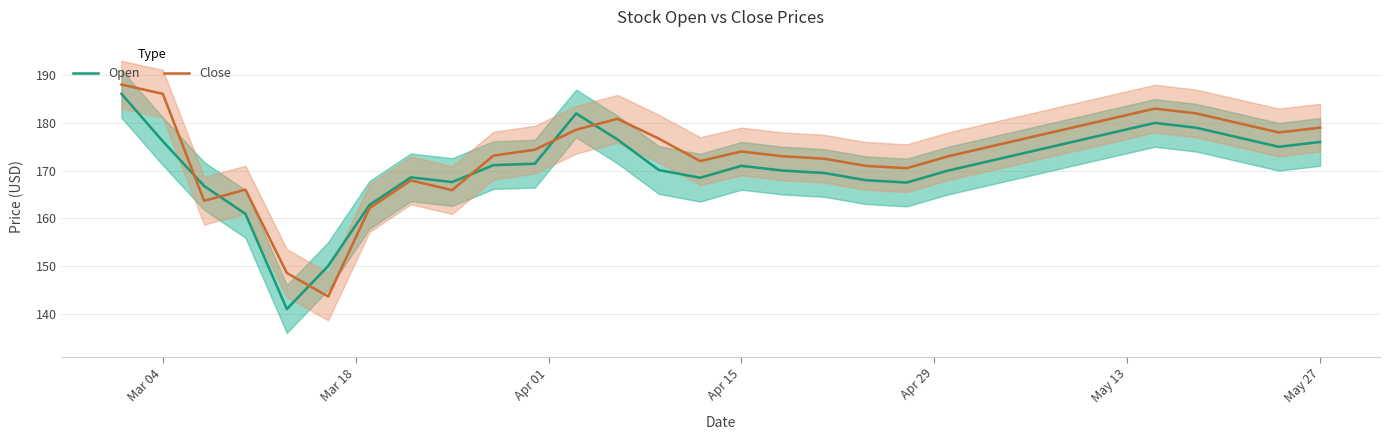

Is the value of Close at 17 greater than the value of Open at Mar 04?

No